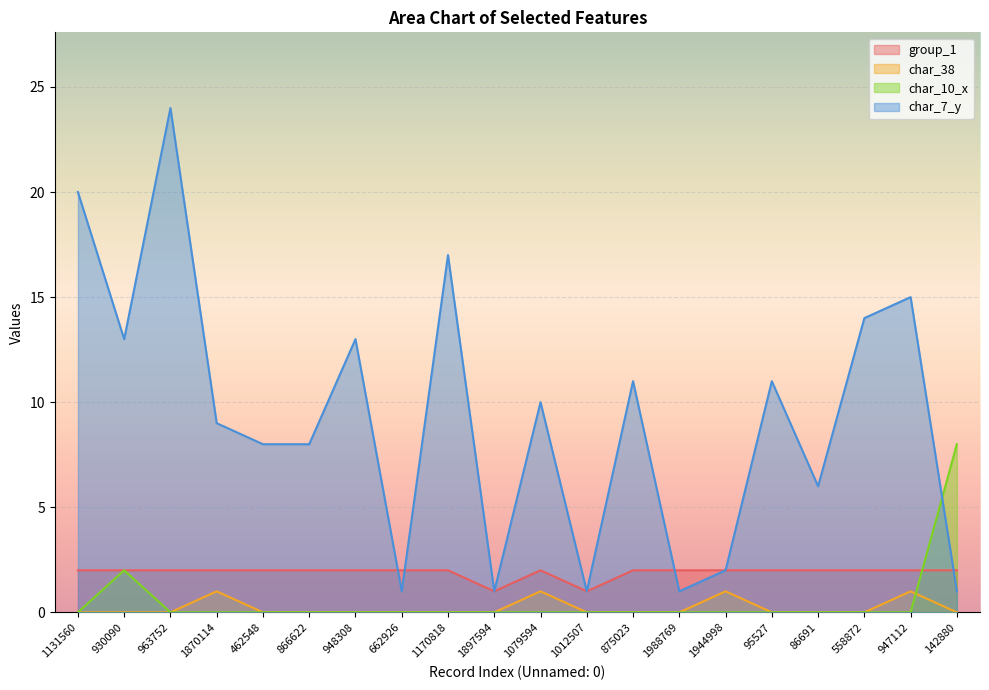

What is the total value across all series at 947112?

18